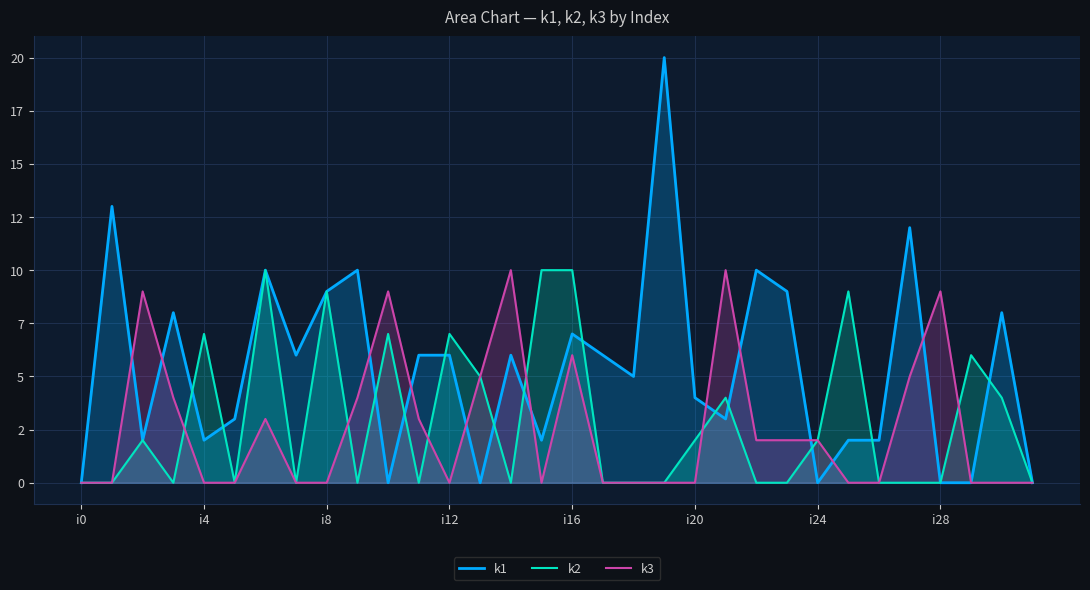

The k3 series shows 9 at 10. True or false?

True